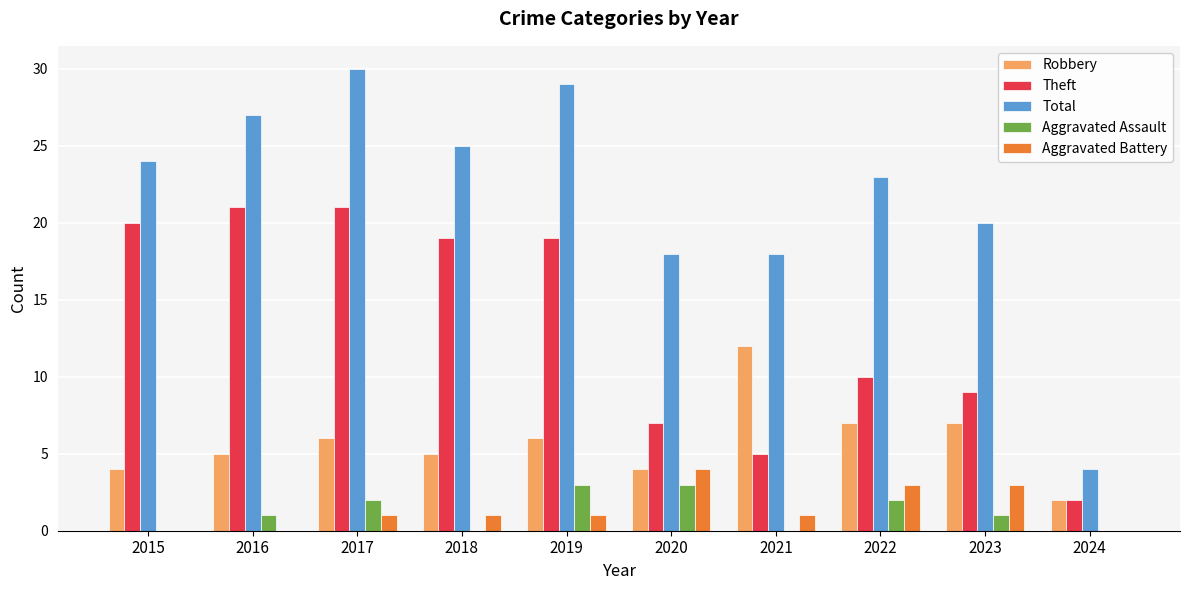

What is the total value across all series at 2020?

36